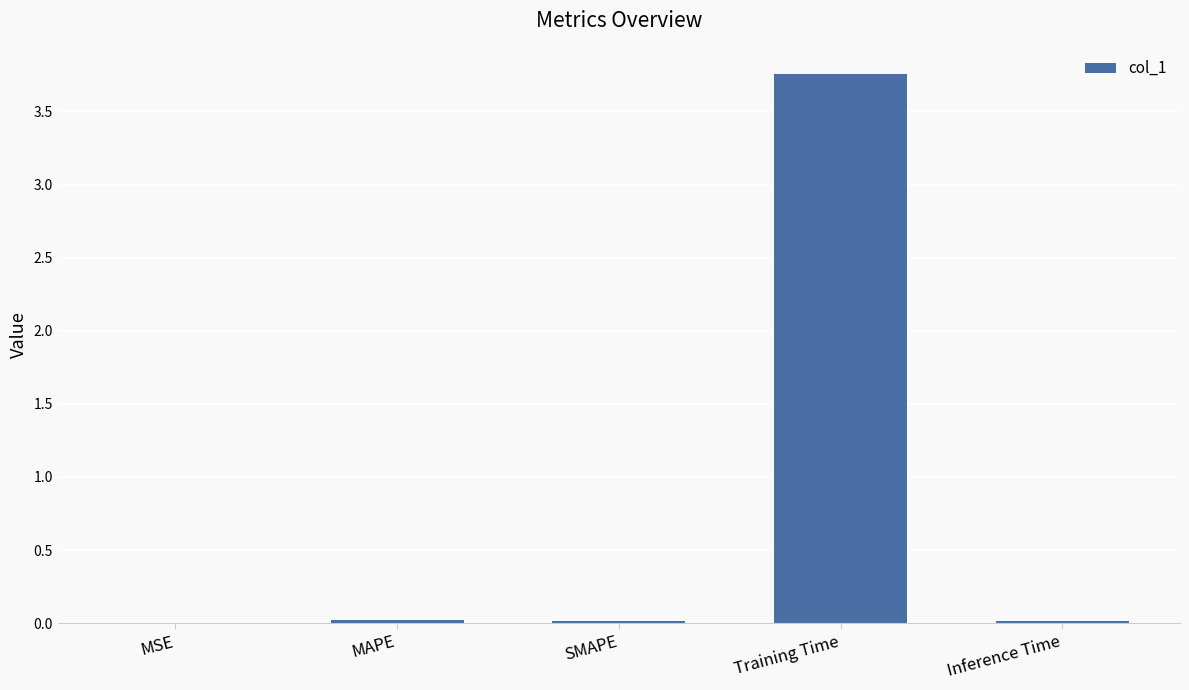

Which label corresponds to the largest value in the chart?

Training Time